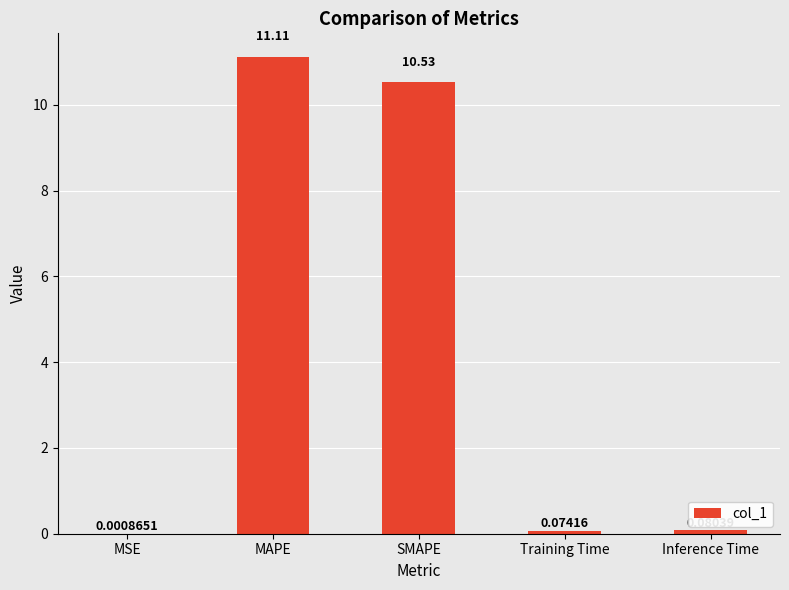

Which category has the highest value across all series?

MAPE